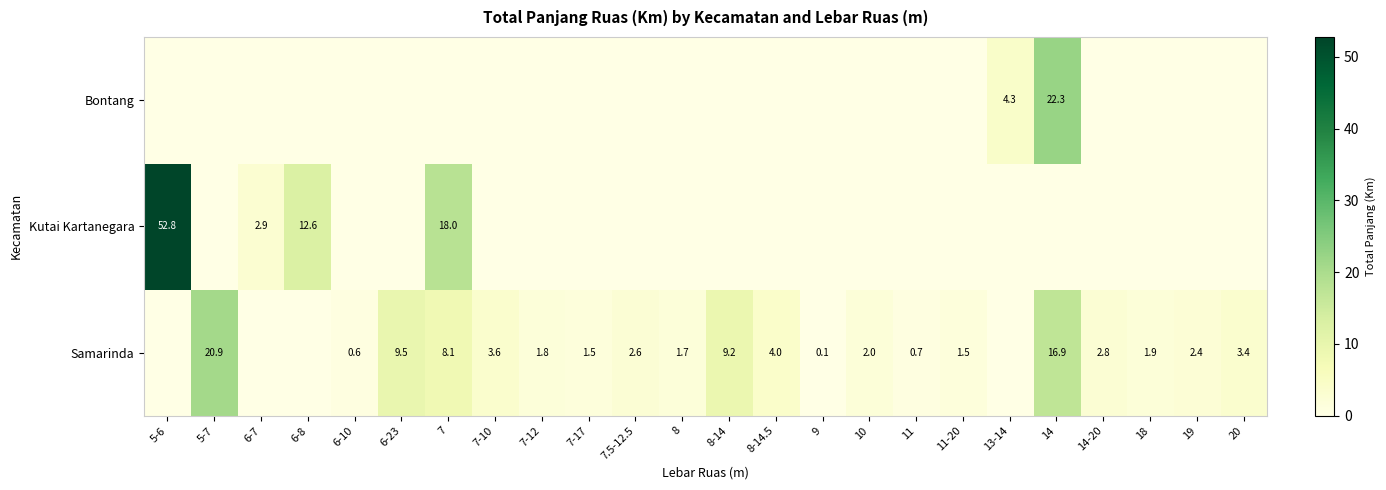

At how many categories does at least one series exceed 43?

1